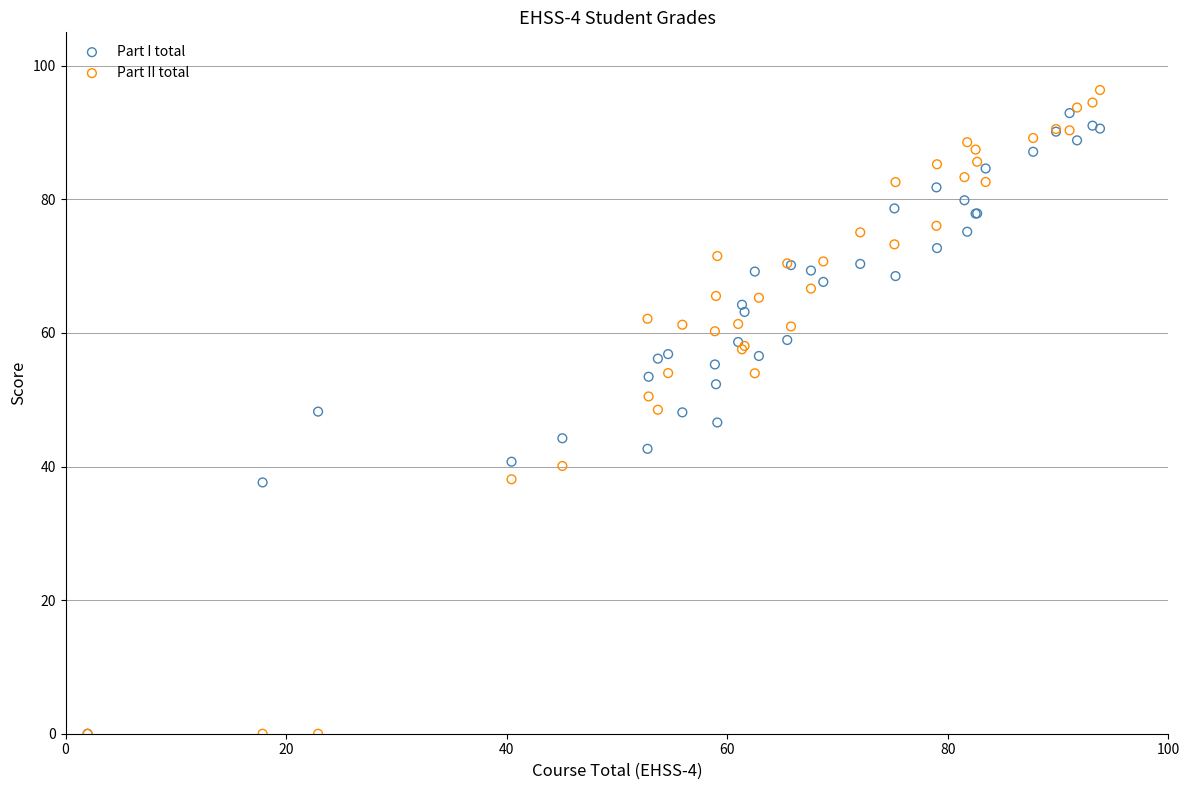

What are all the series names shown in the legend?

Part I total, Part II total